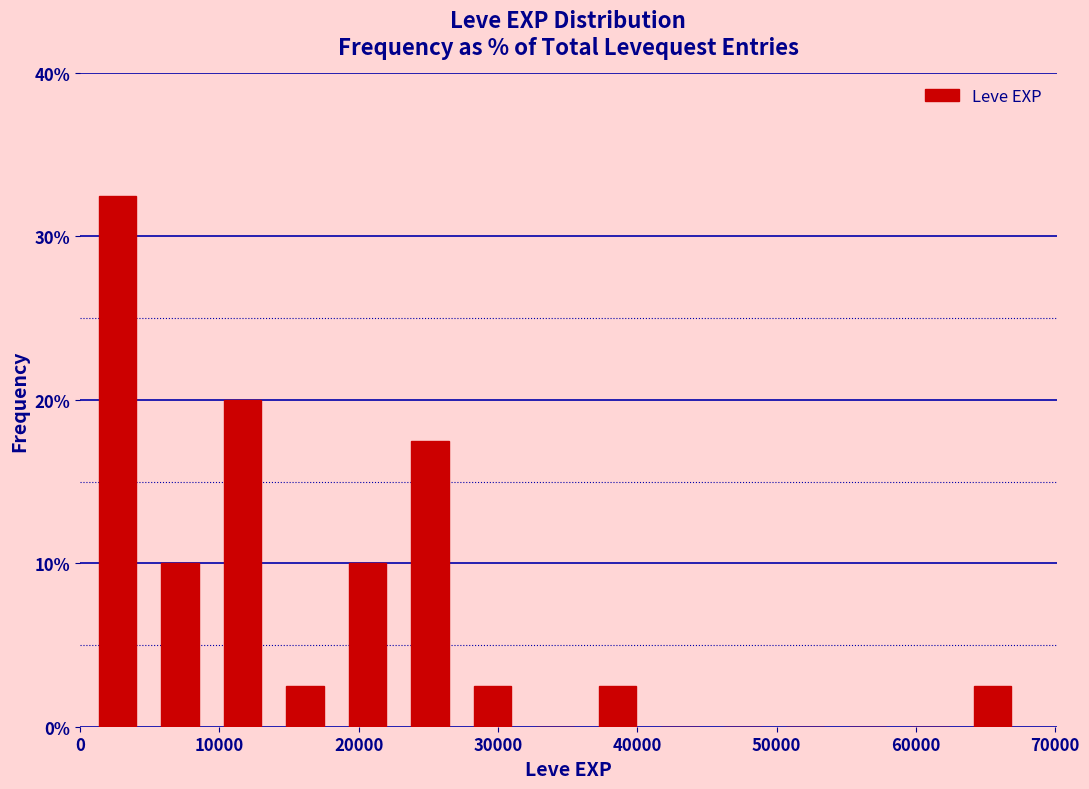

Which range on the x-axis has the tallest bar?

0 to 5000